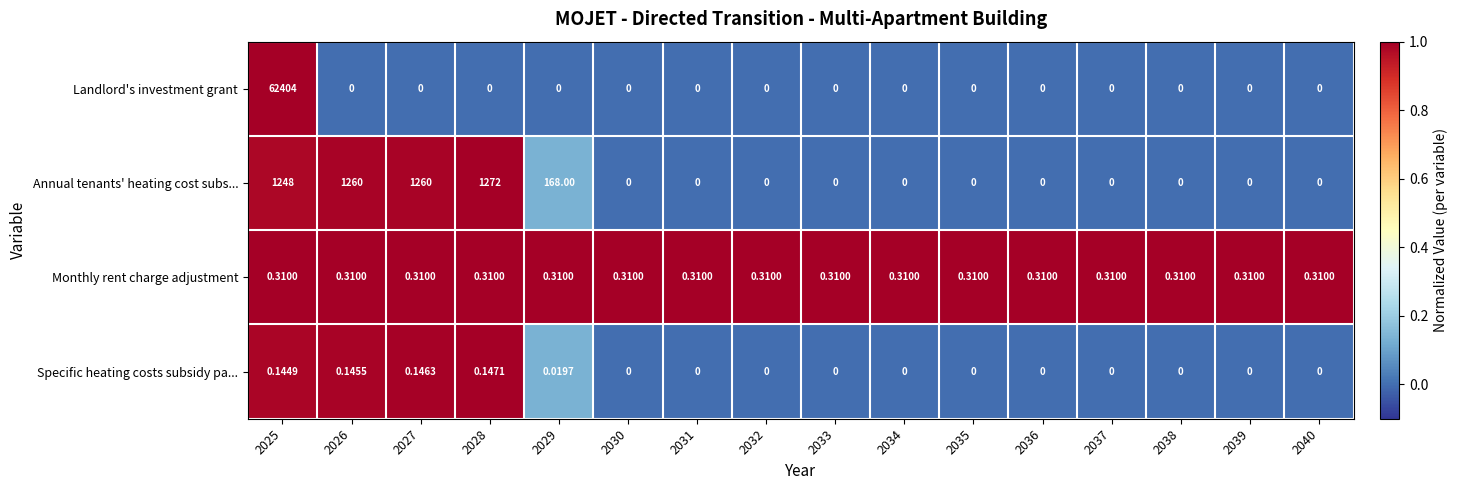

Rank the series by their maximum value, from lowest to highest.

Specific heating costs subsidy pa..., Monthly rent charge adjustment, Annual tenants' heating cost subs..., Landlord's investment grant